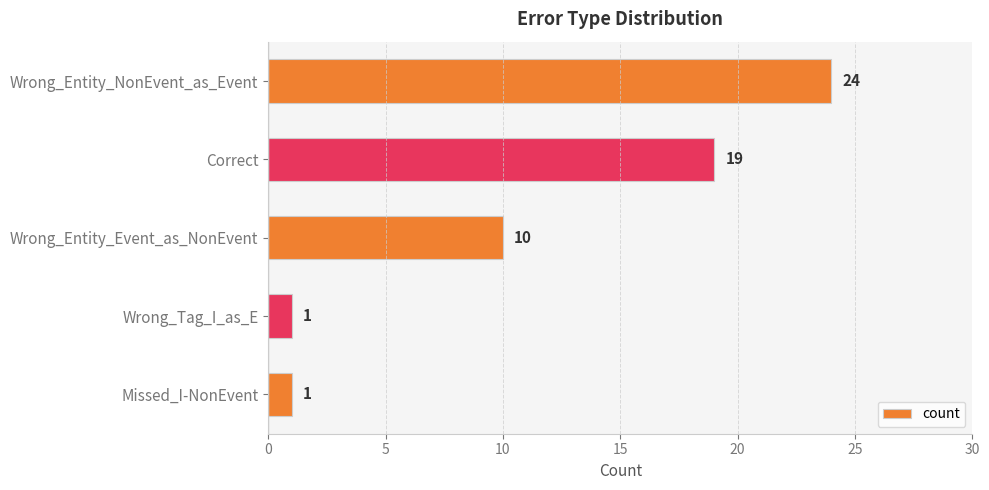

How many categories are shown in the chart?

5